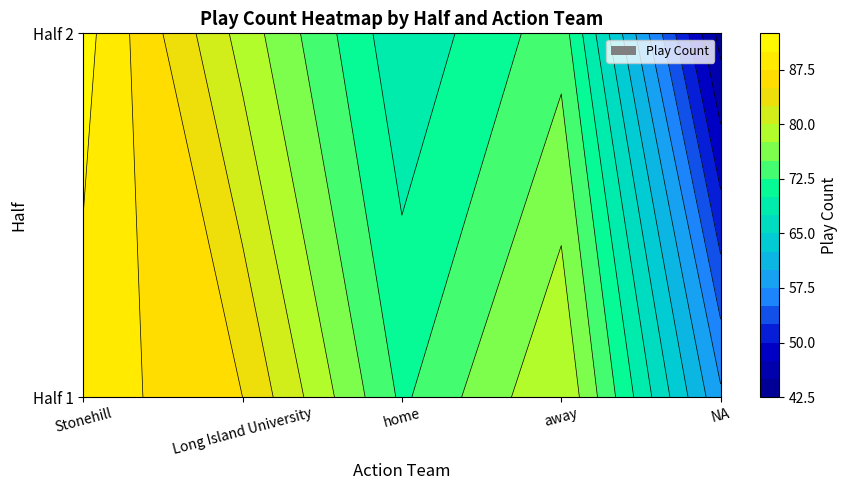

Count the Long Island University values in the range 79 to 85.

2